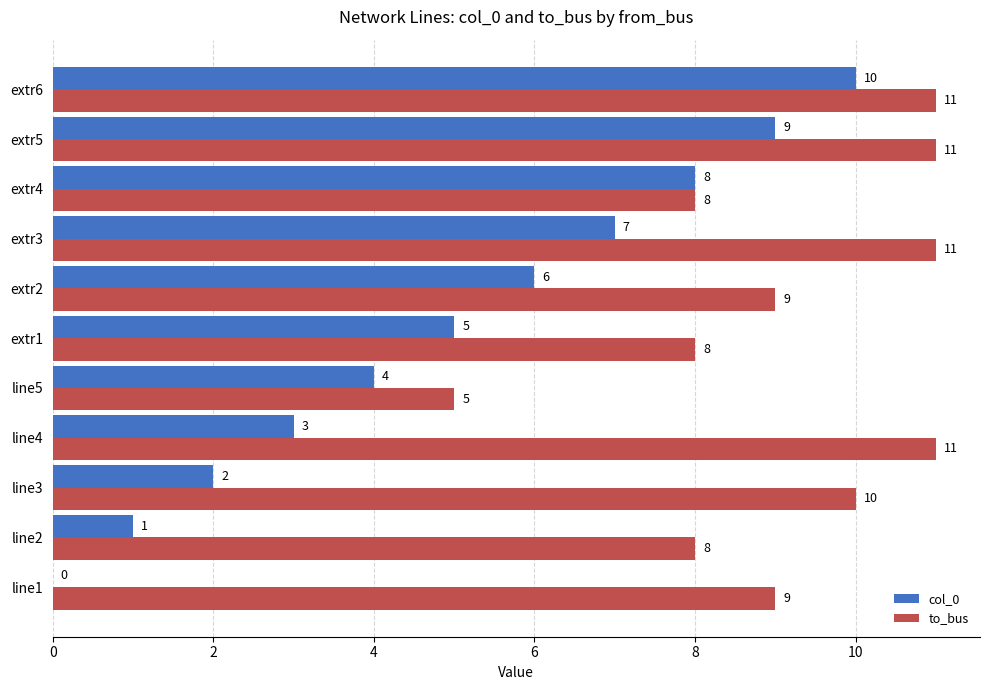

What is the sum of the col_0 values at line2 and extr4?

9